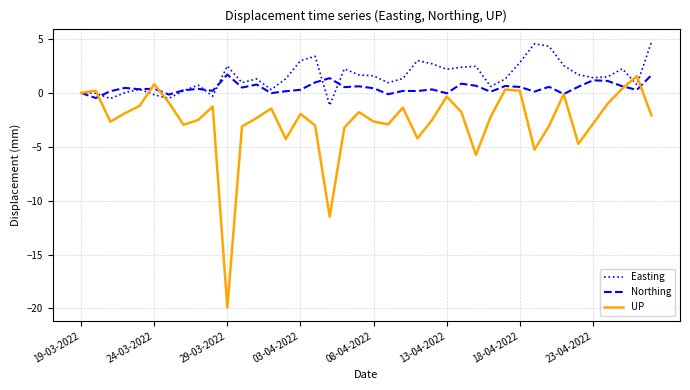

What is the maximum value for UP?

1.5